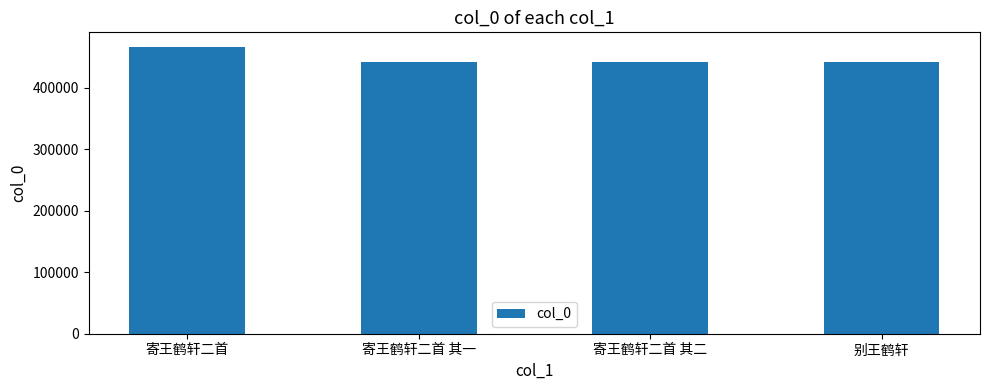

What is the smallest value displayed?

441498